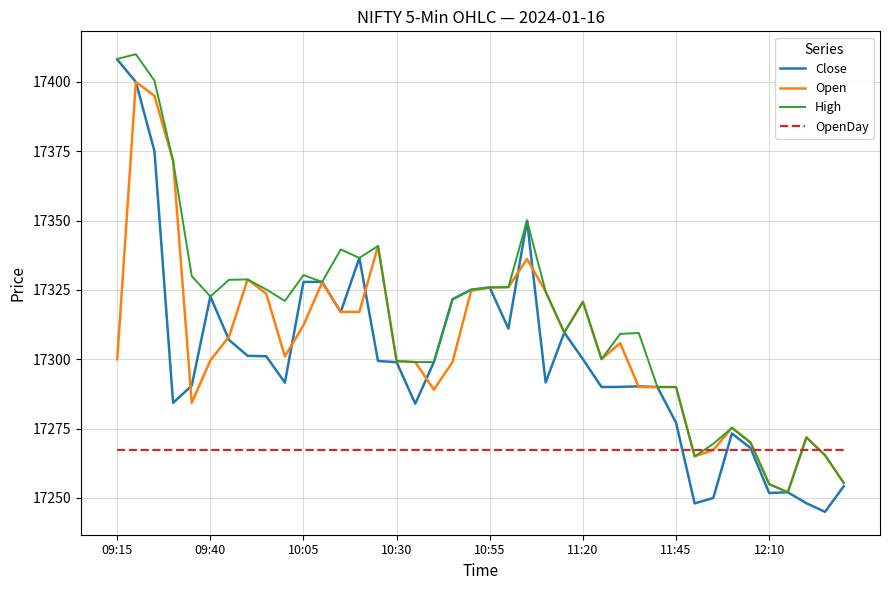

Which series has the largest range (max minus min)?

Close